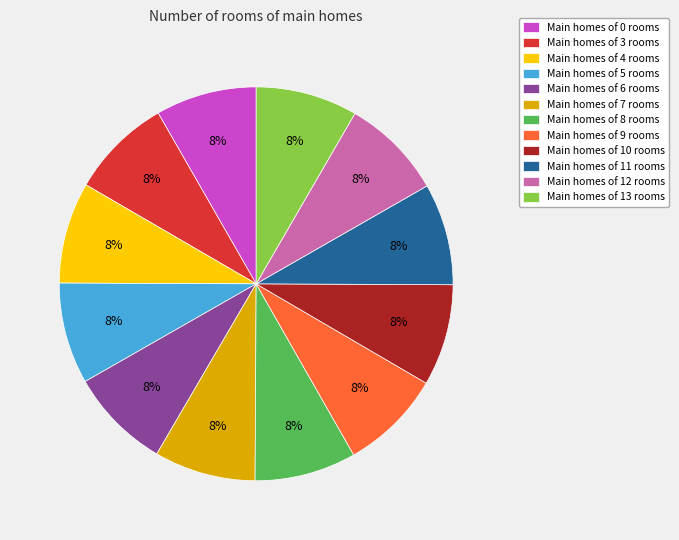

The Main homes of 4 rooms slice represents 1% of the pie. True or false?

False